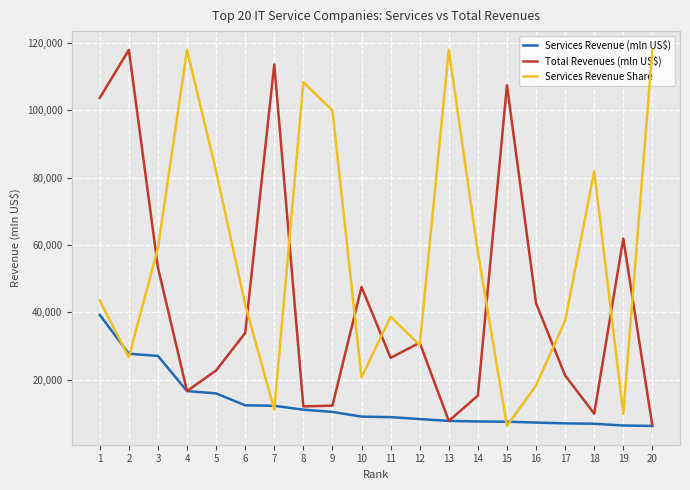

Is this an area chart (filled region under the line)?

No